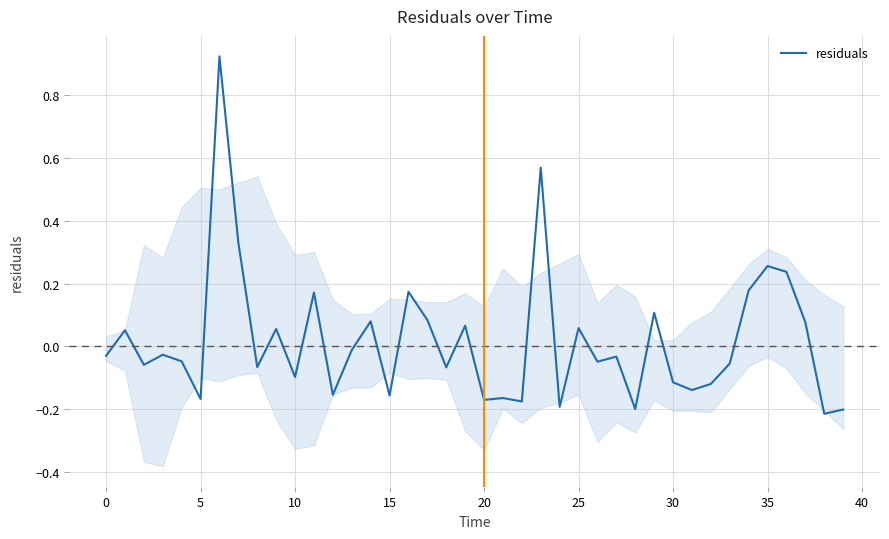

At which label is the value closest to 0?

13